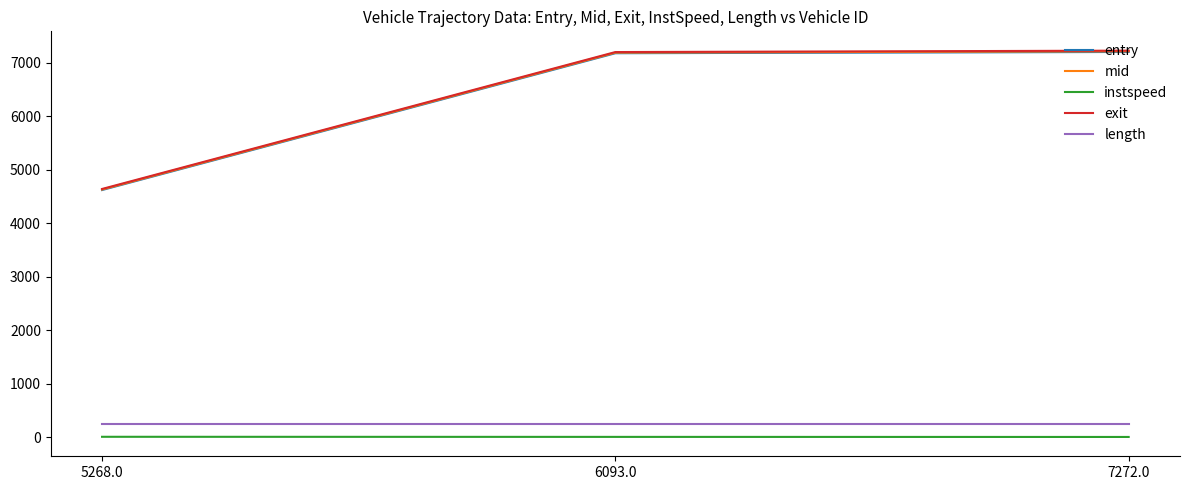

The value of exit at 5268.0 is 4644.3. True or false?

True